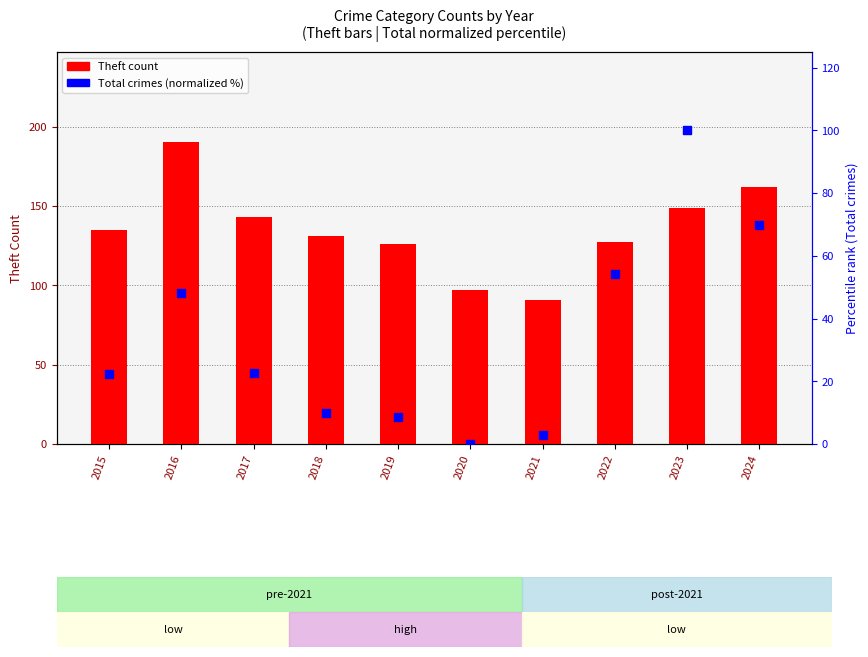

Is the value of Total (normalized) at 2020 greater than the value of Theft at 2022?

No